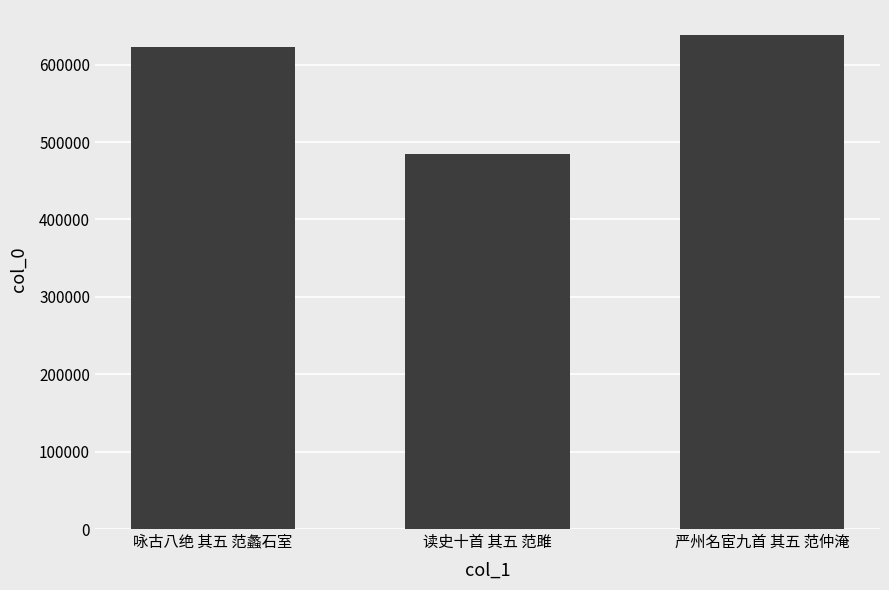

What is the ratio of the value at 读史十首 其五 范雎 to the value at 咏古八绝 其五 范蠡石室?

0.8